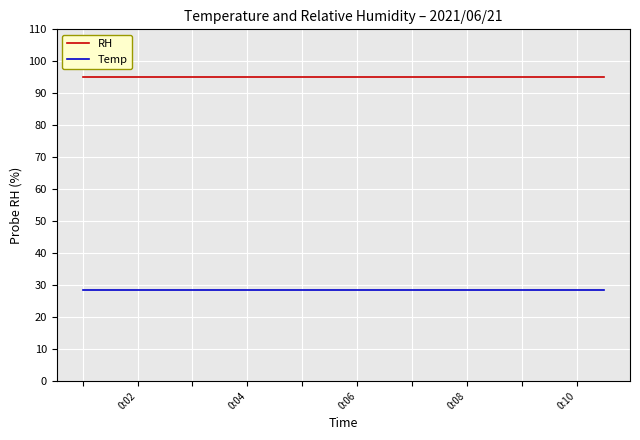

Which series has the largest total across all categories?

RH